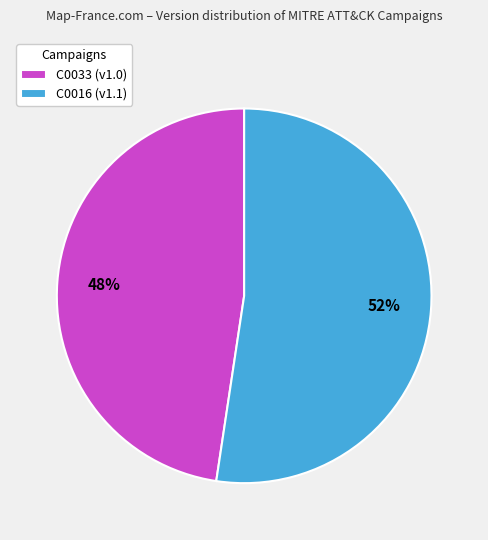

To the nearest percent, what is the combined percentage of C0033 (v1.0) and C0016 (v1.1)?

100%